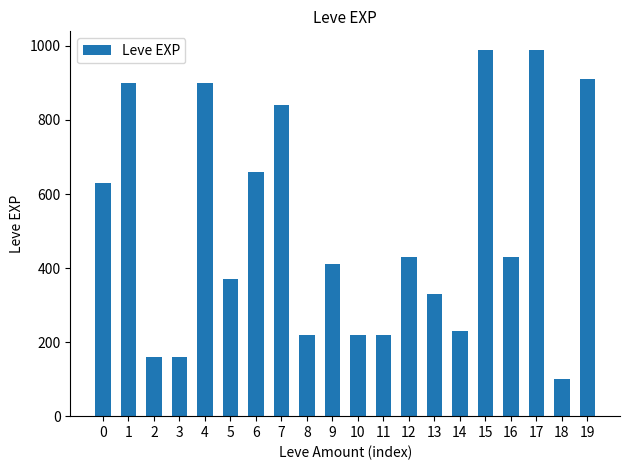

Is it true that the value at 7 is 840?

True